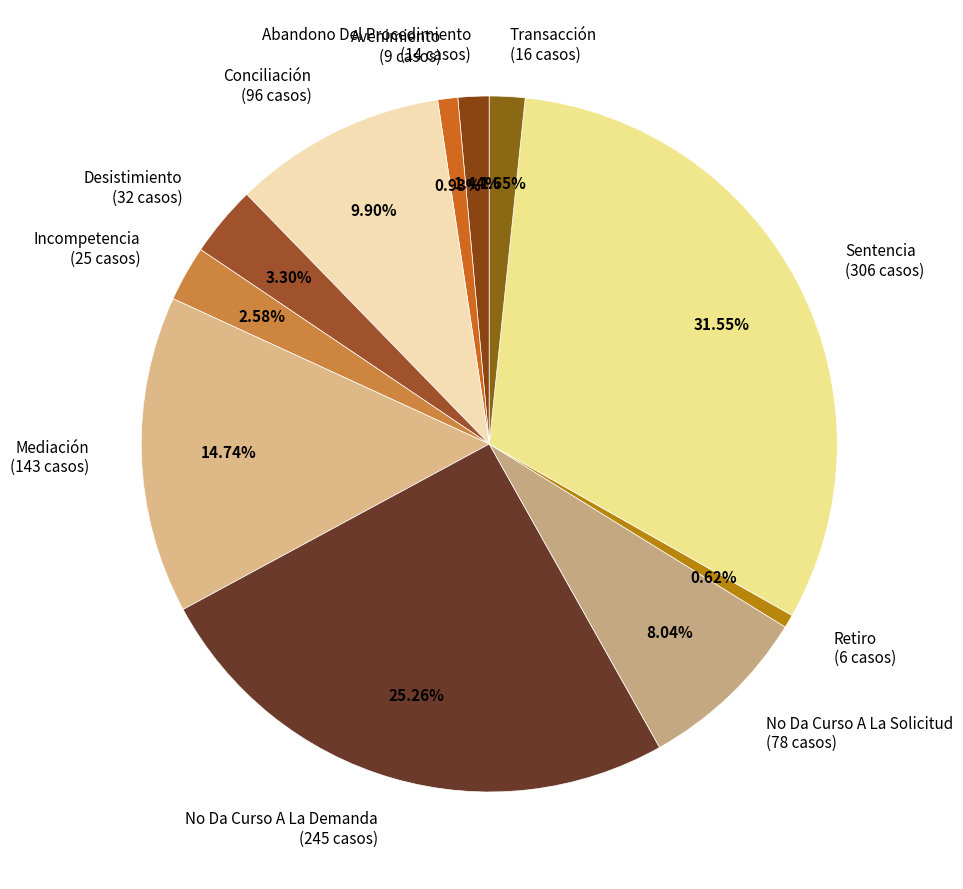

Does Abandono Del Procedimiento account for over 50% of the chart?

No